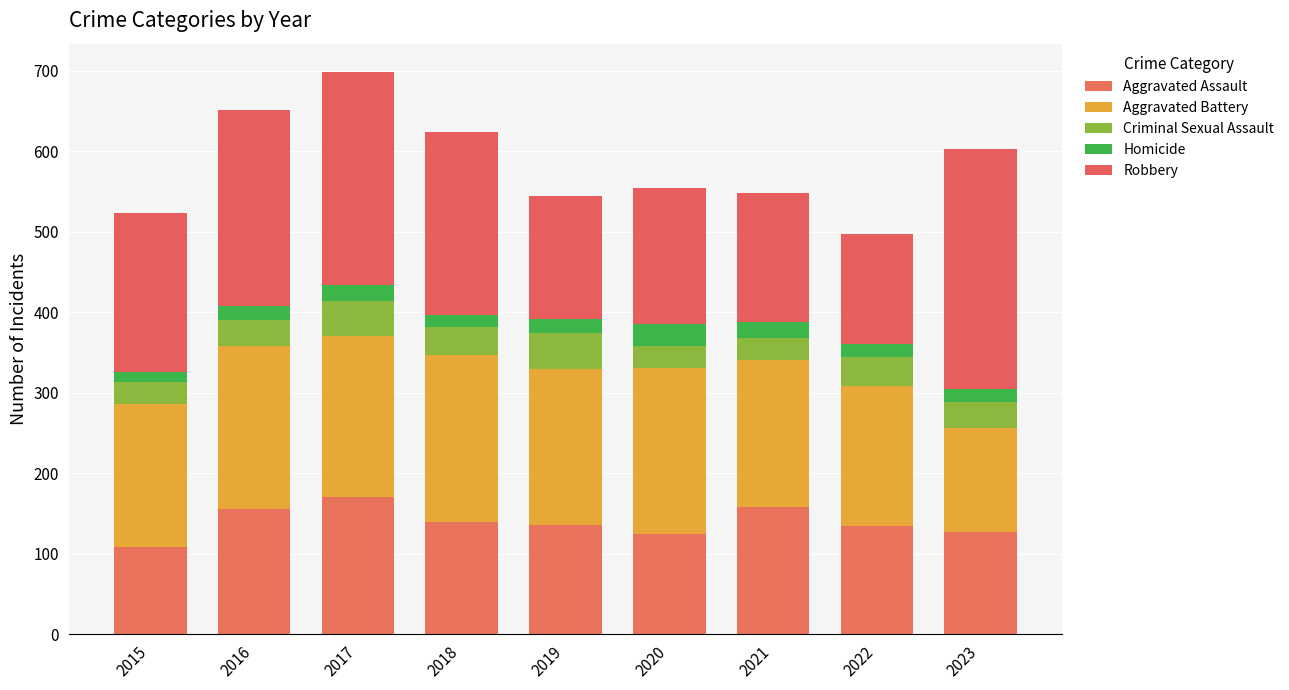

What is the approximate value of Criminal Sexual Assault at 2015?

28